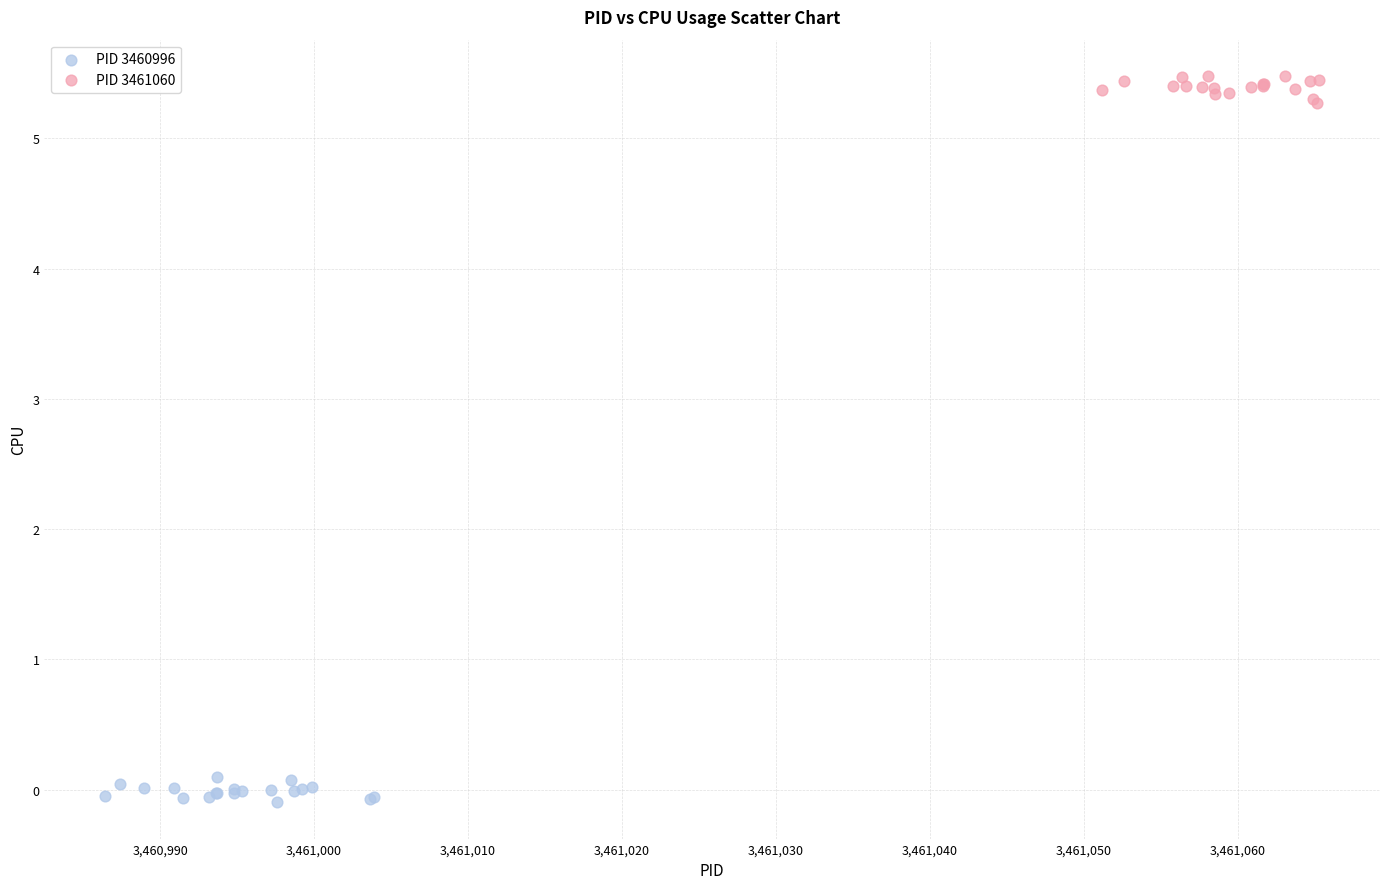

Which series contains the lowest Y value?

PID 3460996